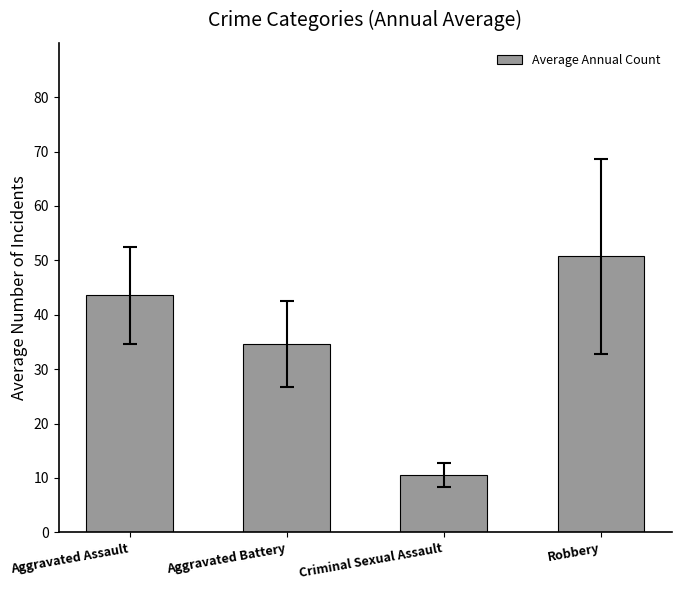

What is the ratio of the value at Aggravated Assault to the value at Aggravated Battery?

1.3